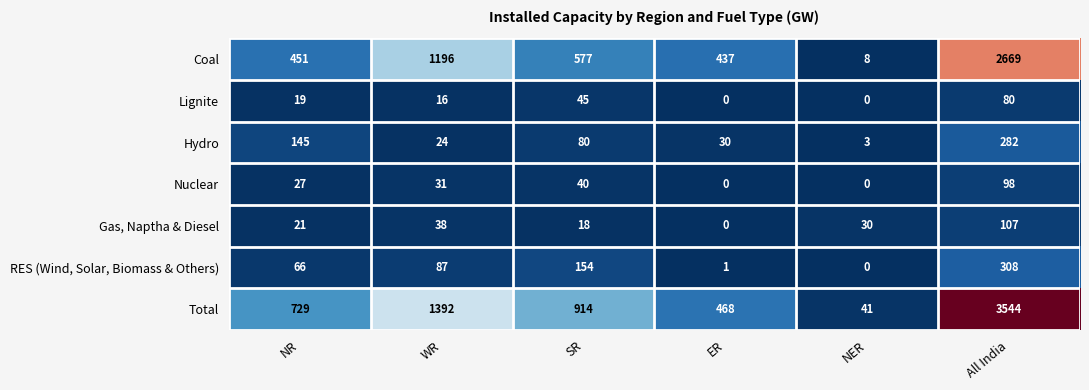

Which series changed the most between NR and NER?

Total